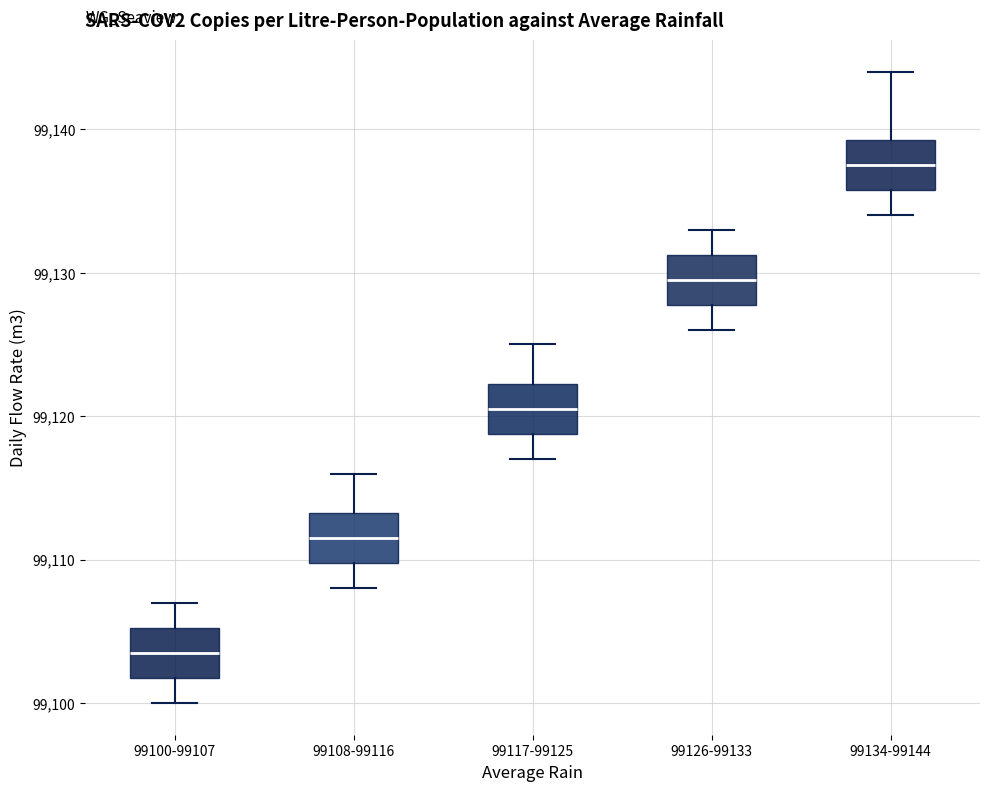

Which box's median line is the lowest?

99100-99107